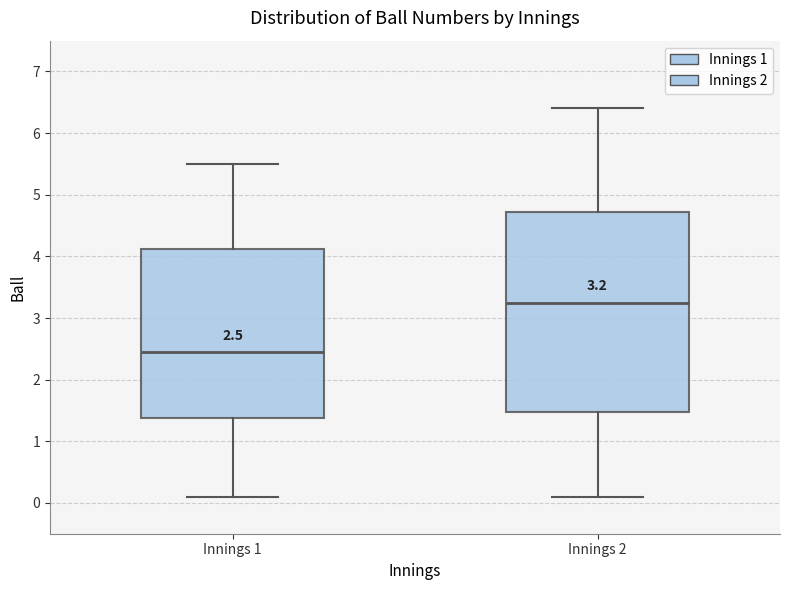

Which box is the tallest, from its lower edge to its upper edge?

Innings 2